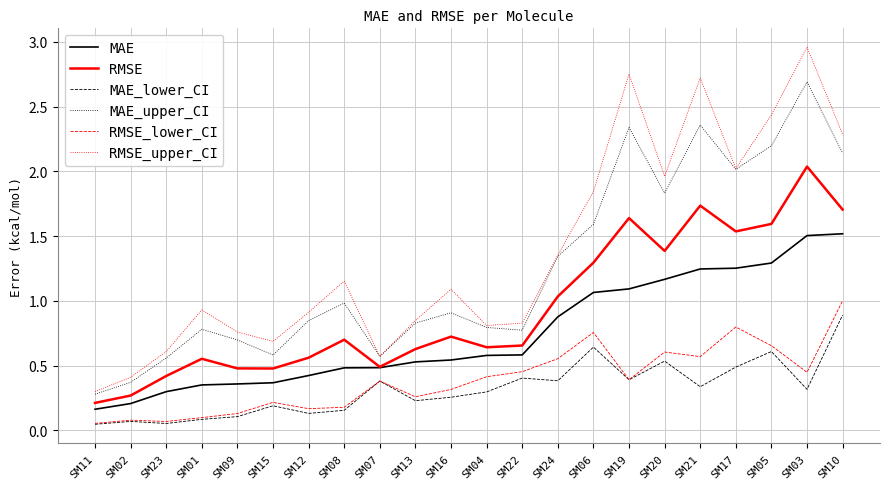

The MAE_upper_CI series shows 1.0 at SM15. True or false?

False